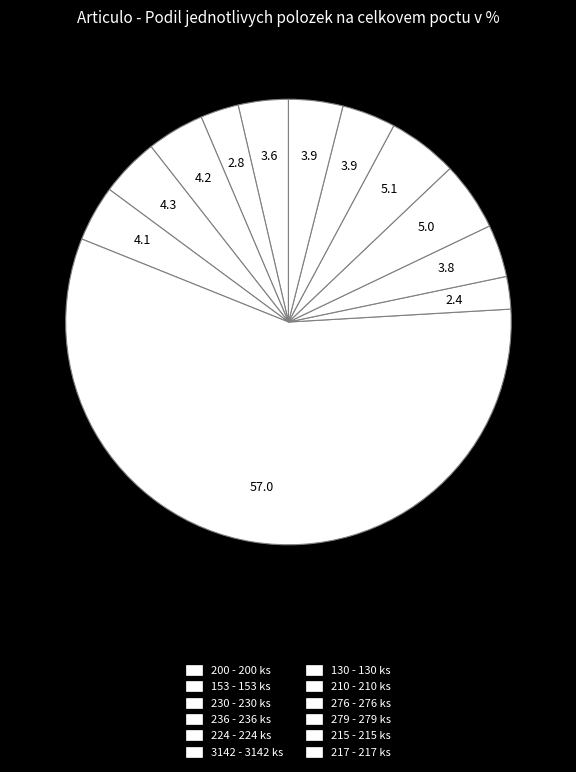

Count the number of slices in the pie.

12